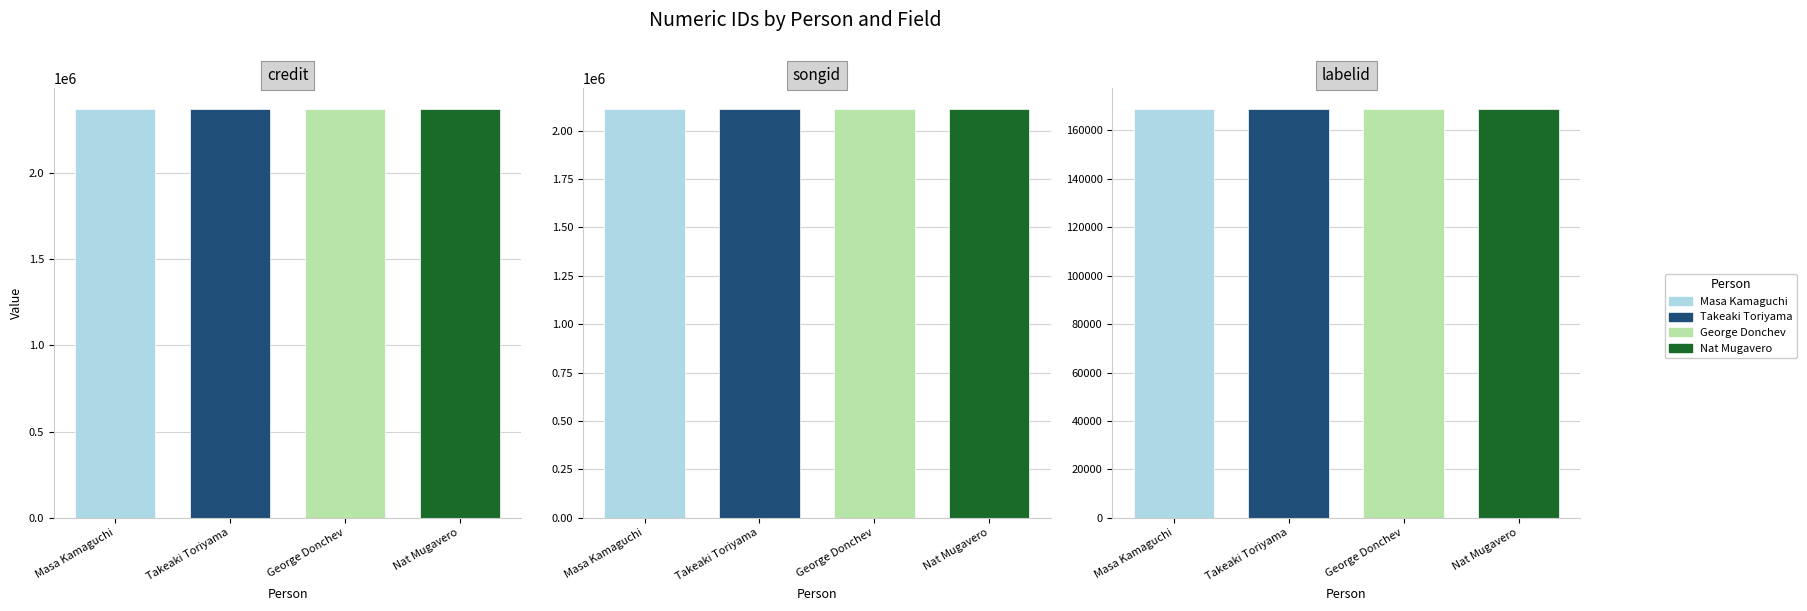

What is the sum of all labelid values?

675826